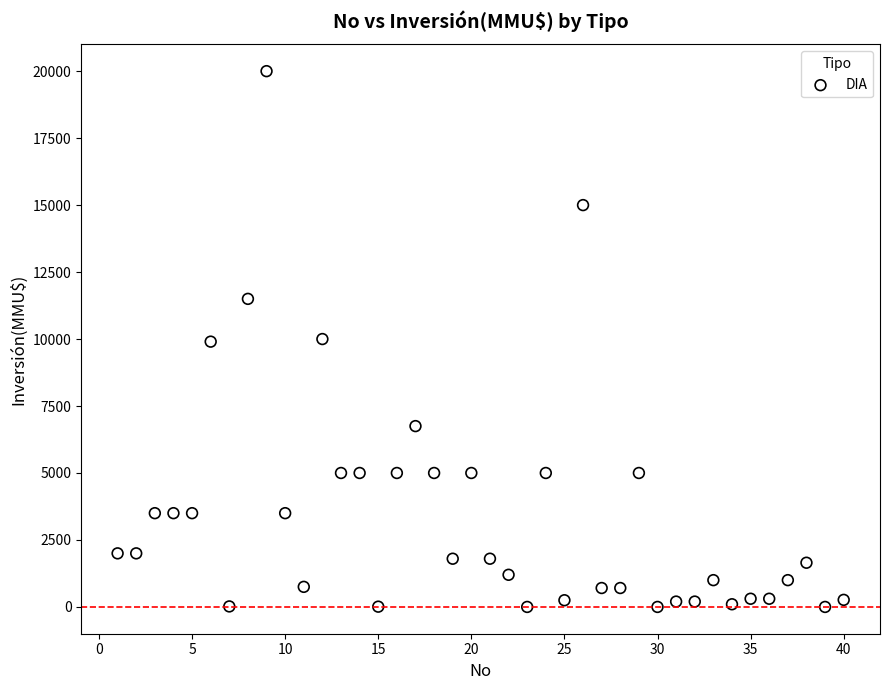

What is the range of X values (max minus min)?

39